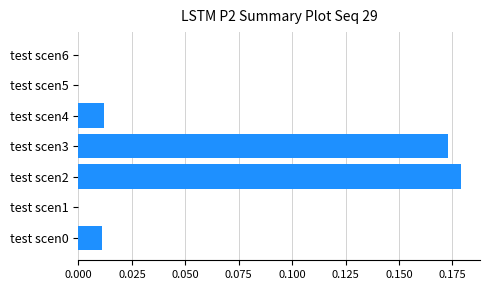

Between test scen3 and test scen1, which is larger?

test scen3